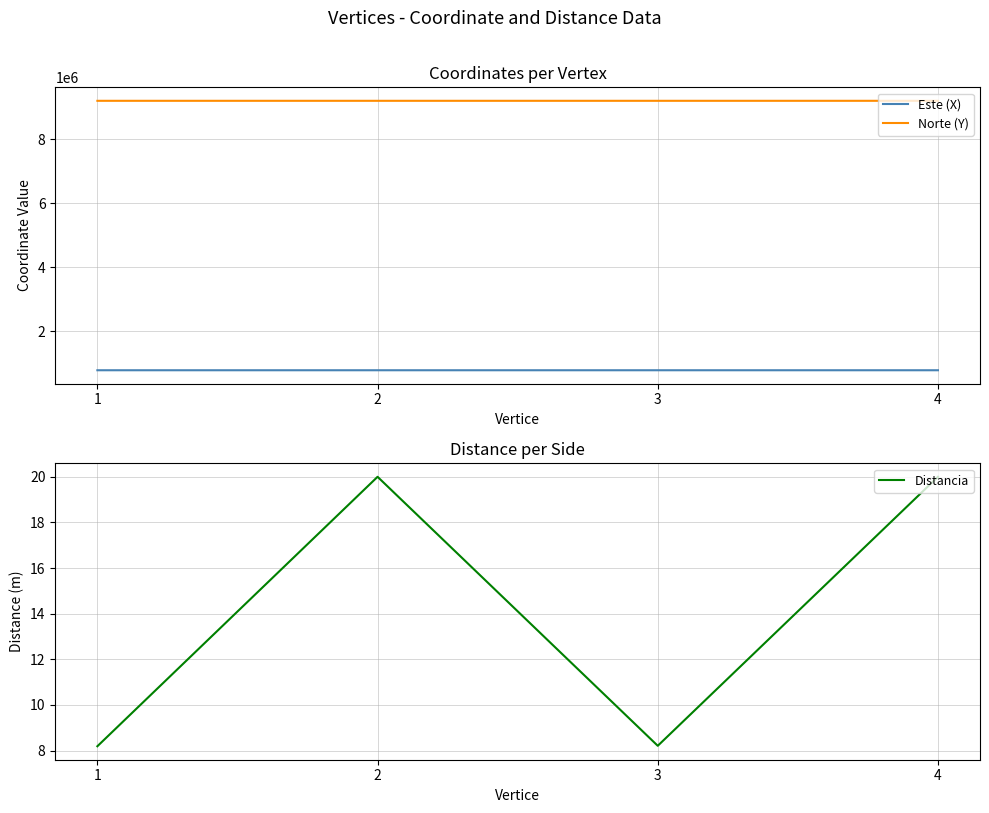

True or false: Este (X) and Norte (Y) cross at least once.

False